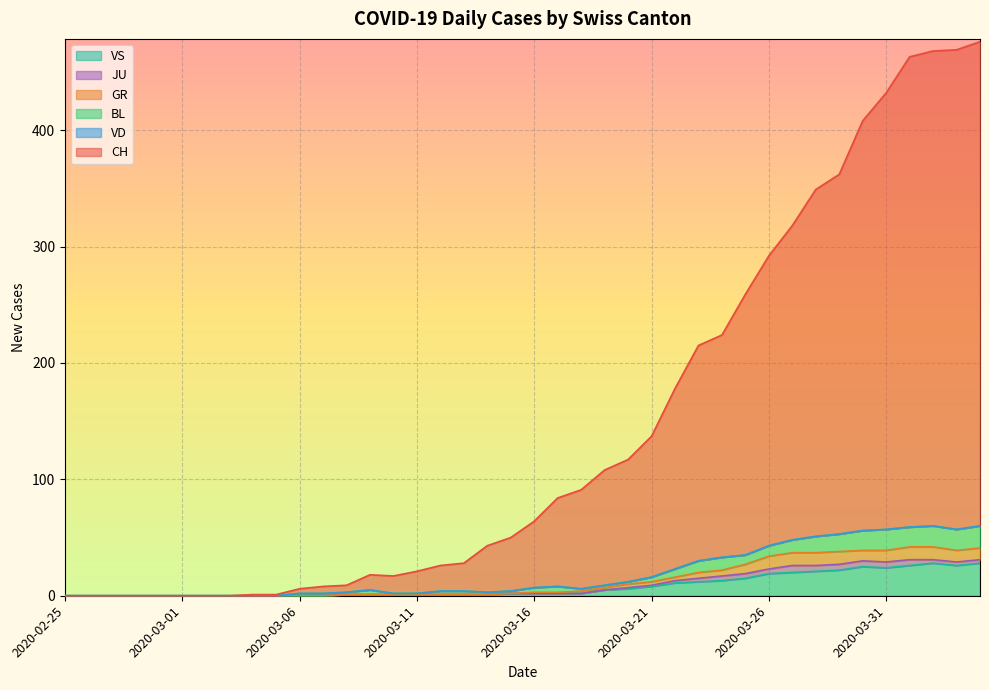

How many lines are shown in the chart?

6